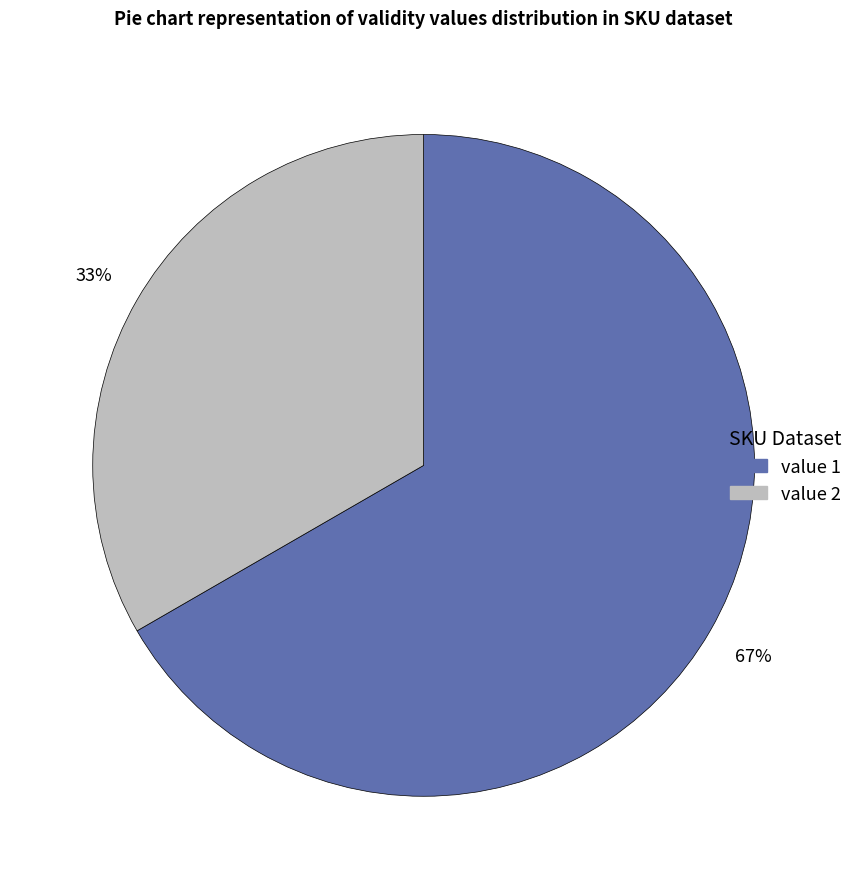

To the nearest percent, what is the average slice percentage?

50%